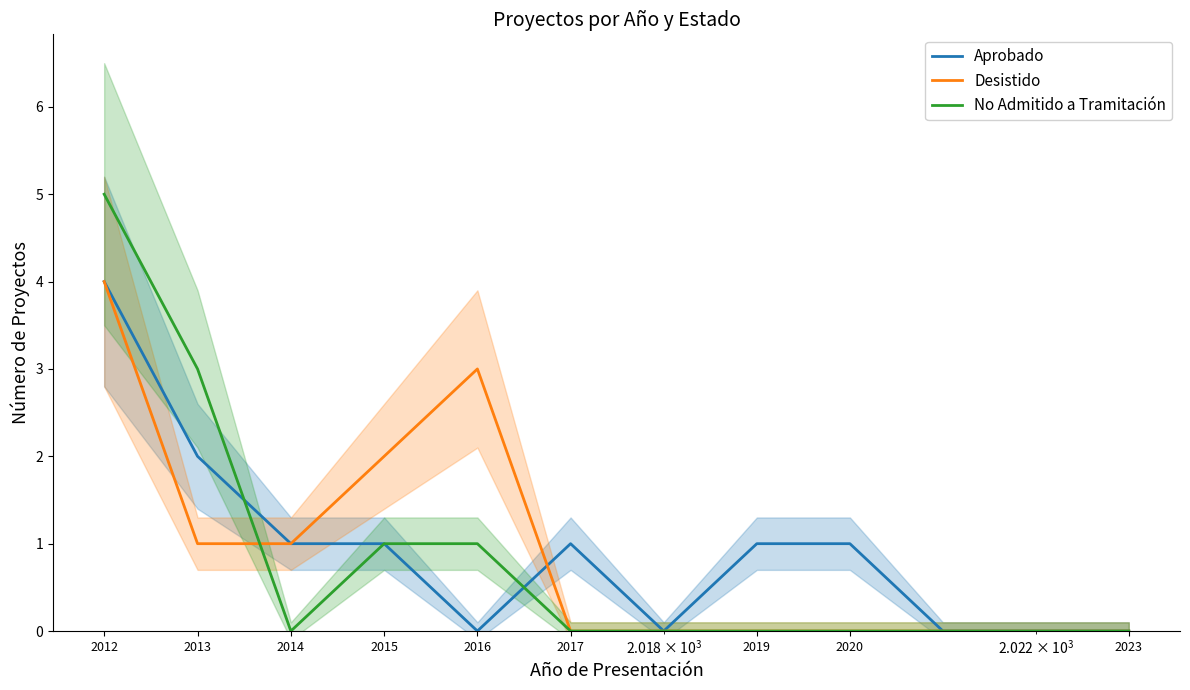

At which category is the sum across all series the highest?

2012